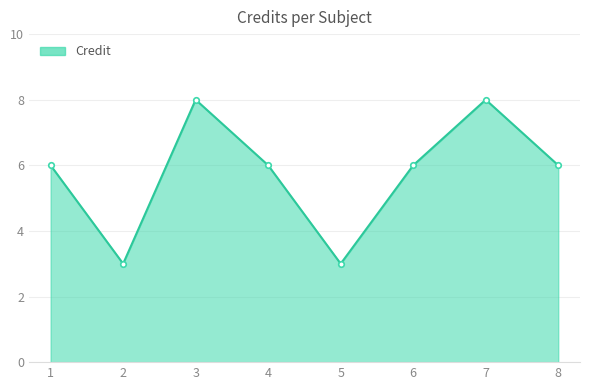

How many lines are shown in the chart?

1